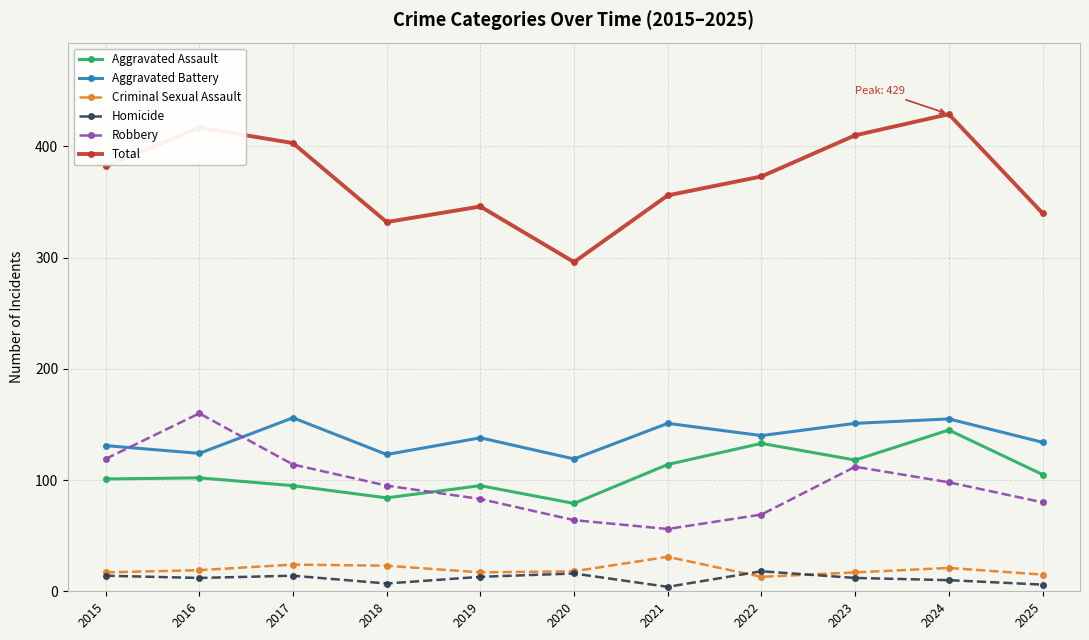

Is it true that Robbery equals 95 at 2018?

True